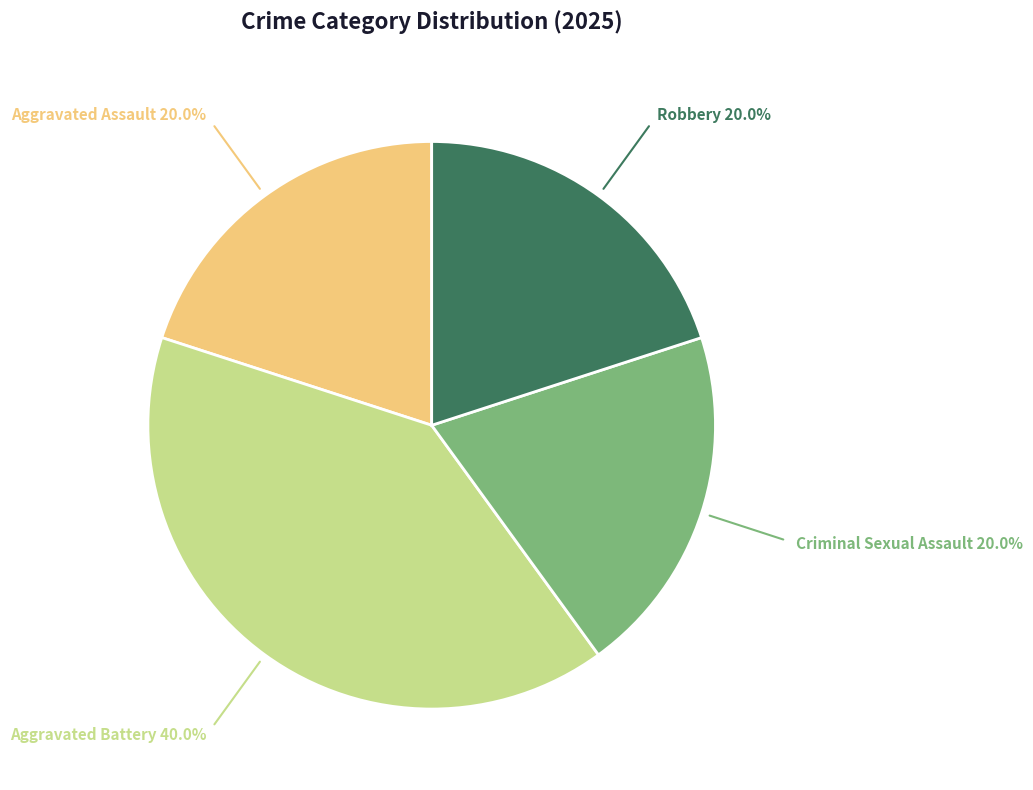

Is the sum of Aggravated Assault and Aggravated Battery greater than half?

Yes